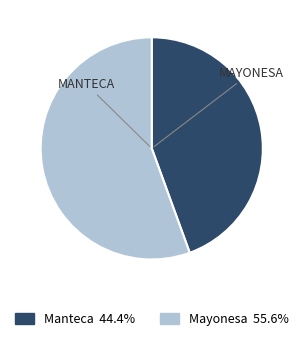

What is the majority slice?

Mayonesa